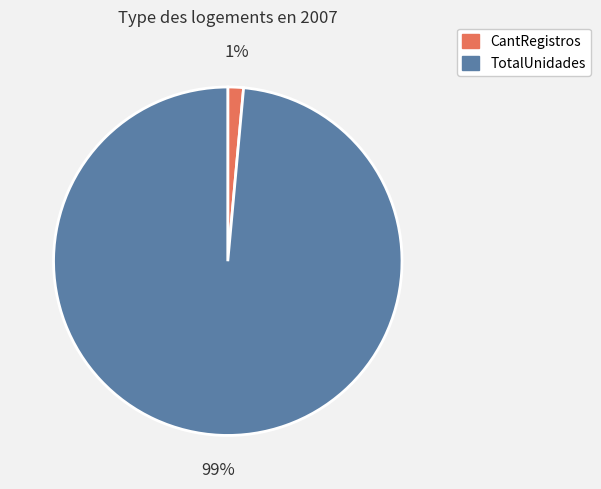

To the nearest percent, what is the combined percentage of TotalUnidades and CantRegistros?

100%